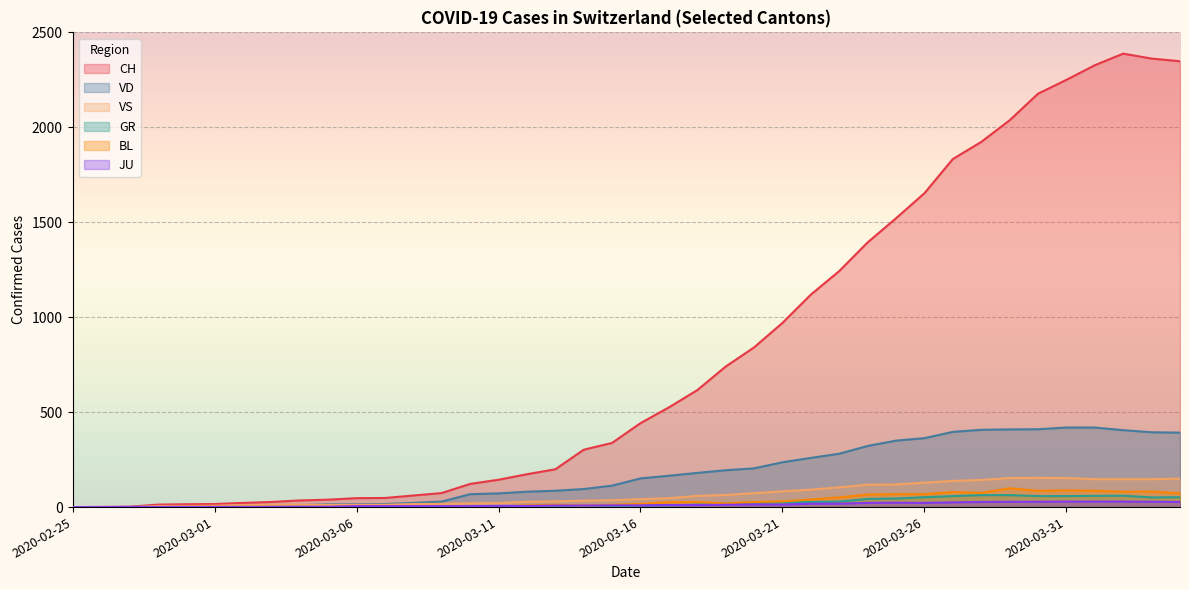

True or false: JU has a value of 17 at 2020-05-14.

False